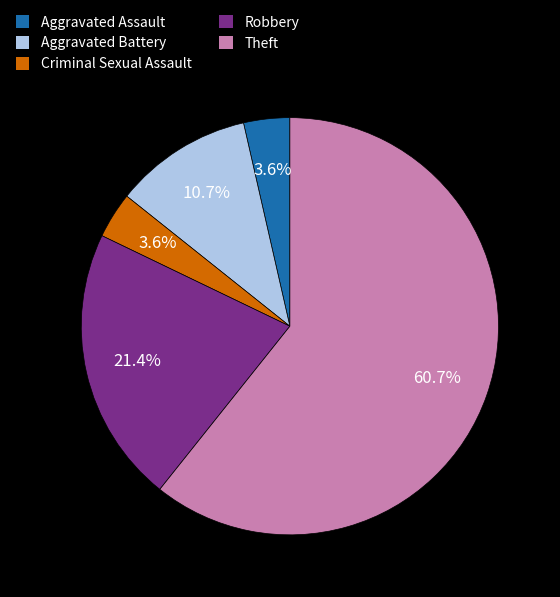

The Criminal Sexual Assault slice represents 4% of the pie. True or false?

True